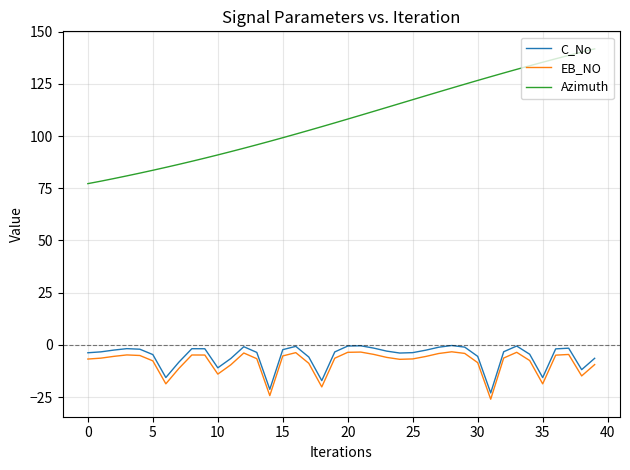

What is the maximum value for Azimuth?

141.8